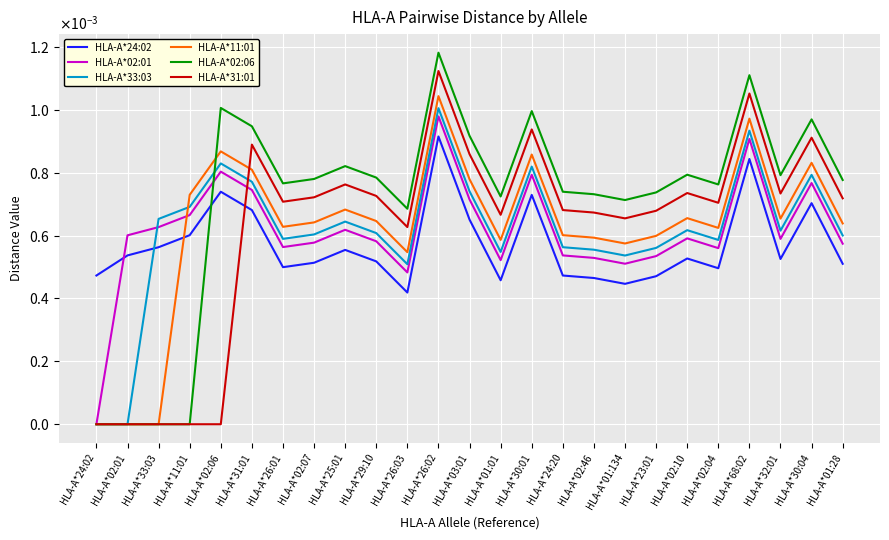

The HLA-A*31:01 series shows 0.0 at HLA-A*02:04. True or false?

False